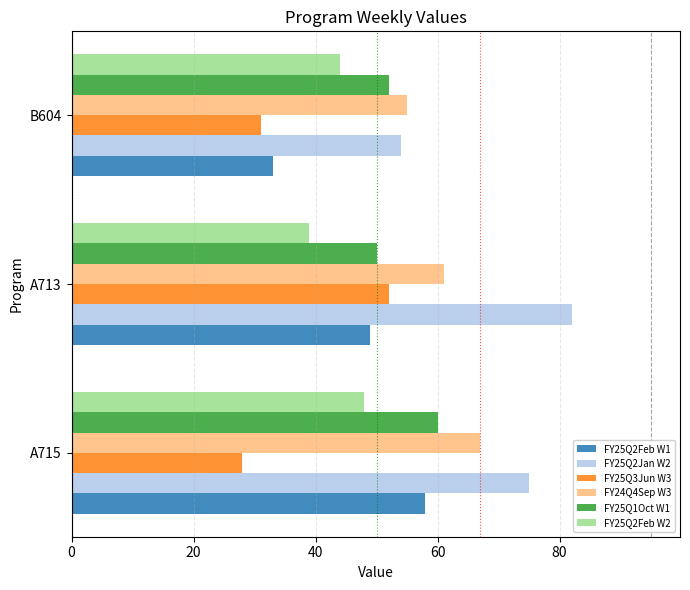

Read the FY25Q1Oct W1 value at B604, to the nearest 10.

50